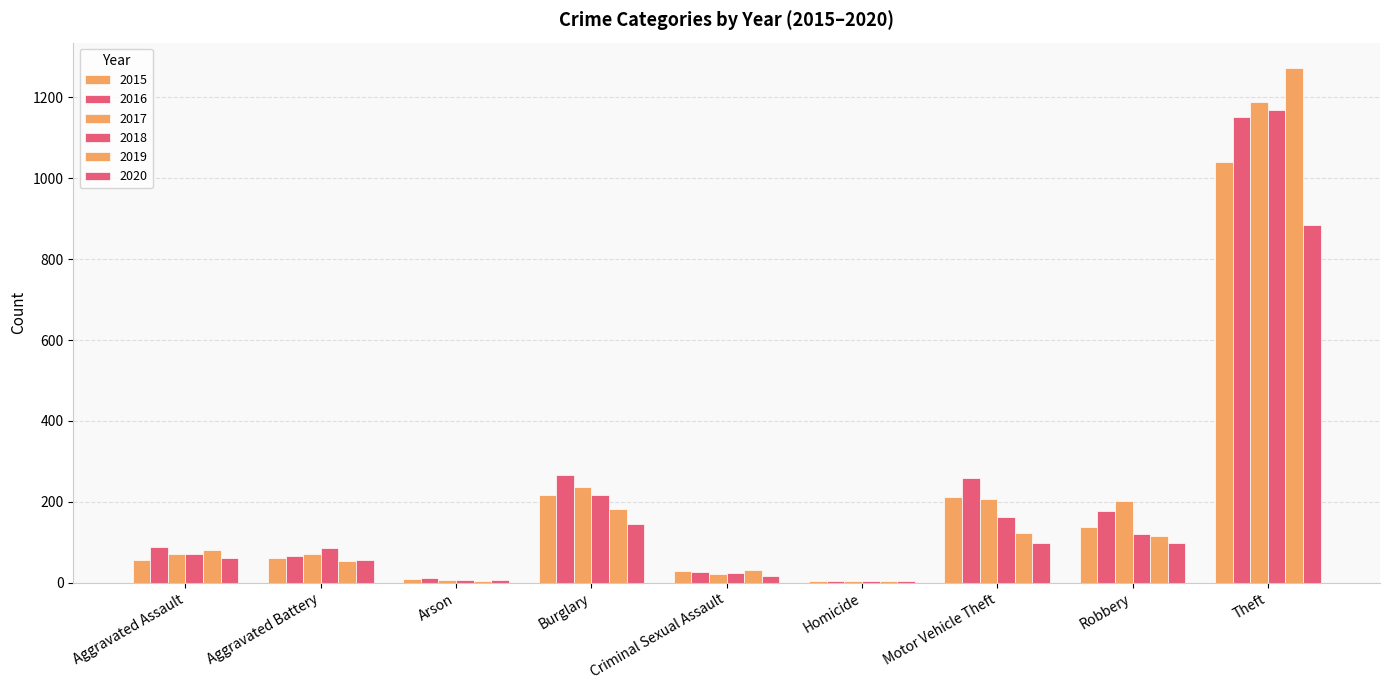

What value does the 2016 series have at Aggravated Battery, to the nearest 100?

100